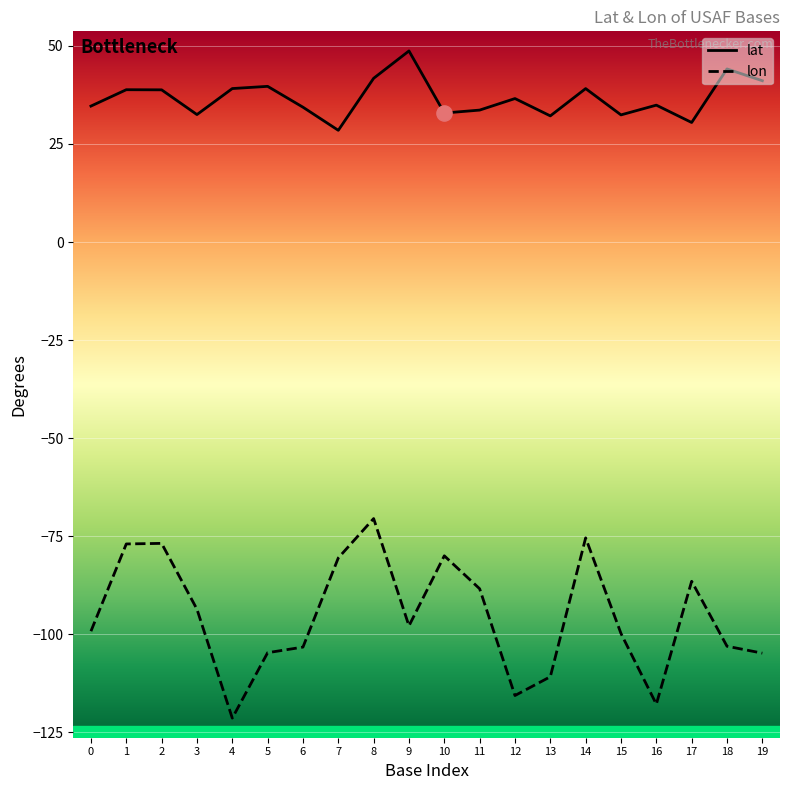

At which category is the sum across all series the highest?

8